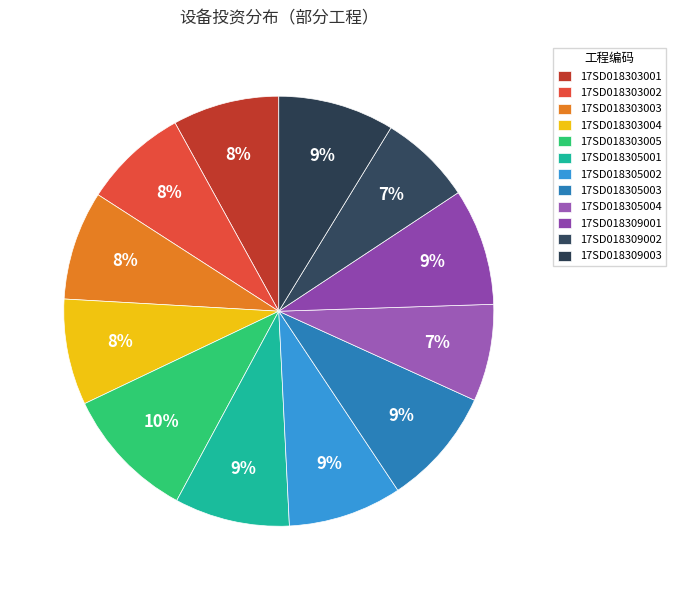

What is the change in value from 17SD018305001 to 17SD018305003?

+23774.0